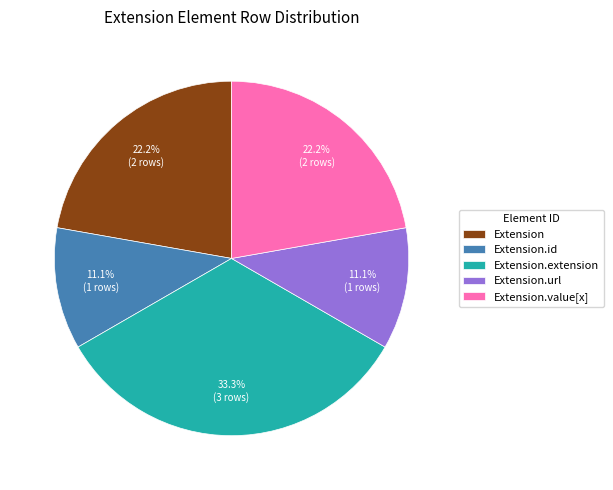

Combined, do Extension and Extension.extension account for over 50%?

Yes